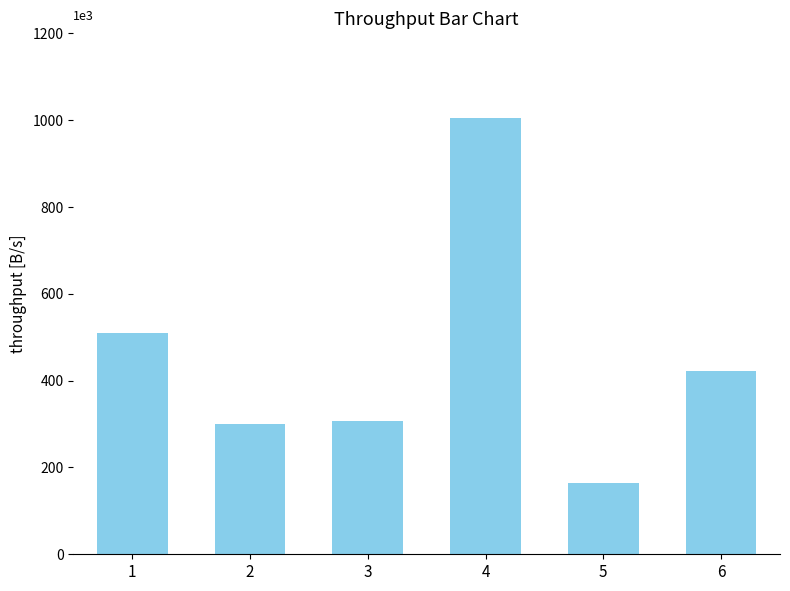

What is the difference between the maximum and minimum values?

840319